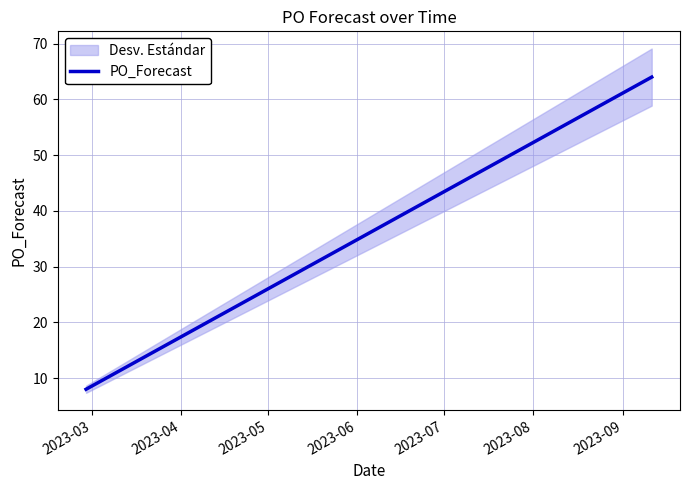

What is the highest value of the PO_Forecast series?

64